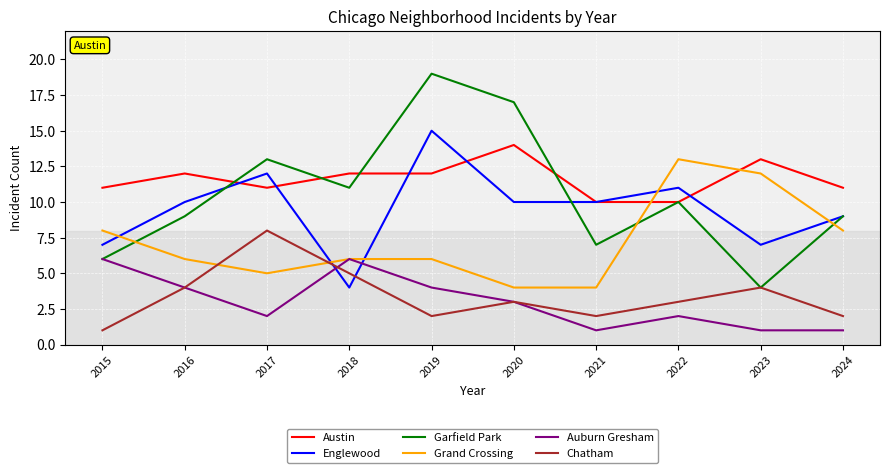

True or false: Auburn Gresham has a value of 2 at 2018.

False